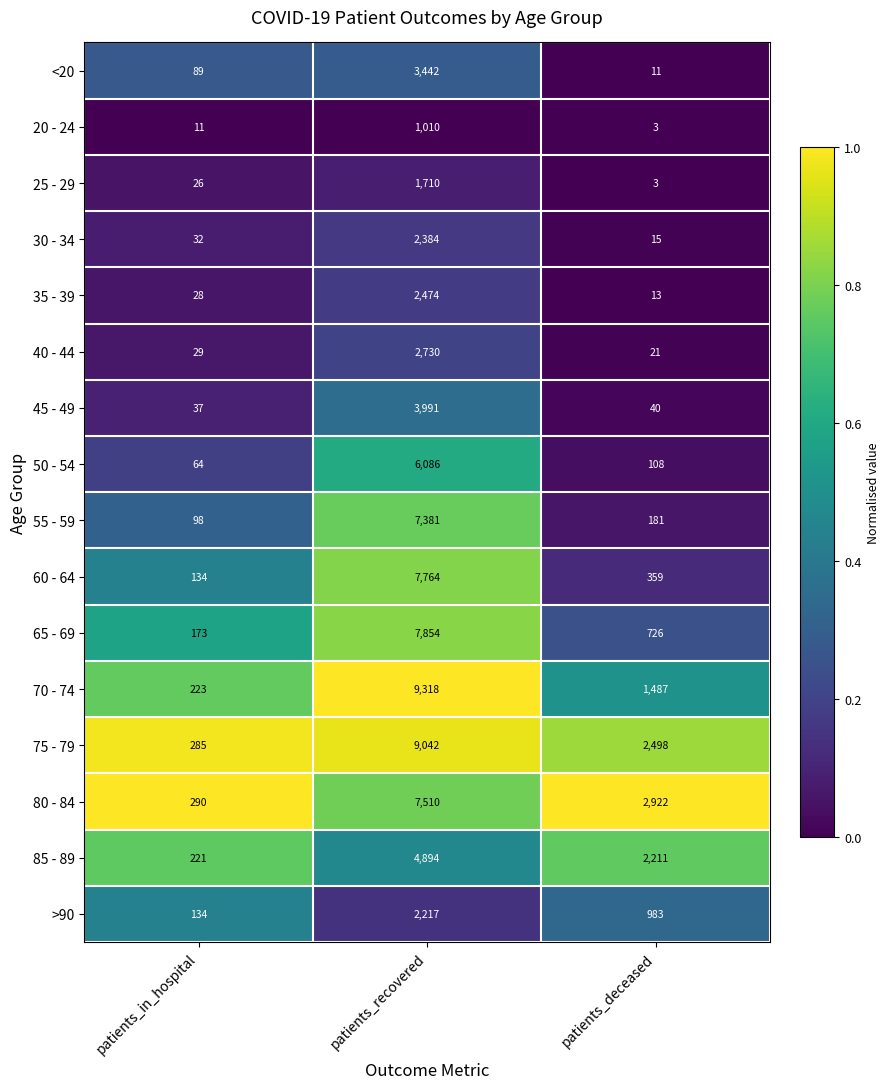

Which series changed the most between patients_recovered and patients_deceased?

70 - 74